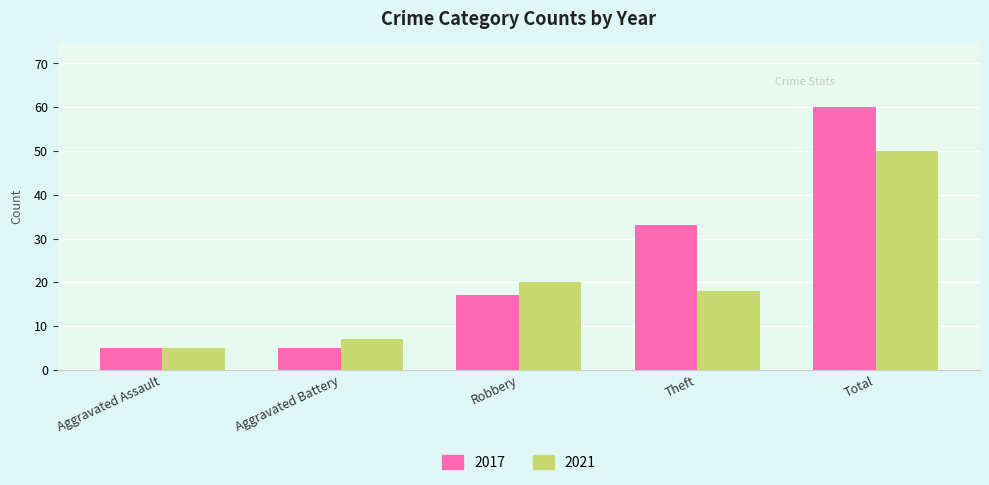

What is the maximum value for 2021?

50